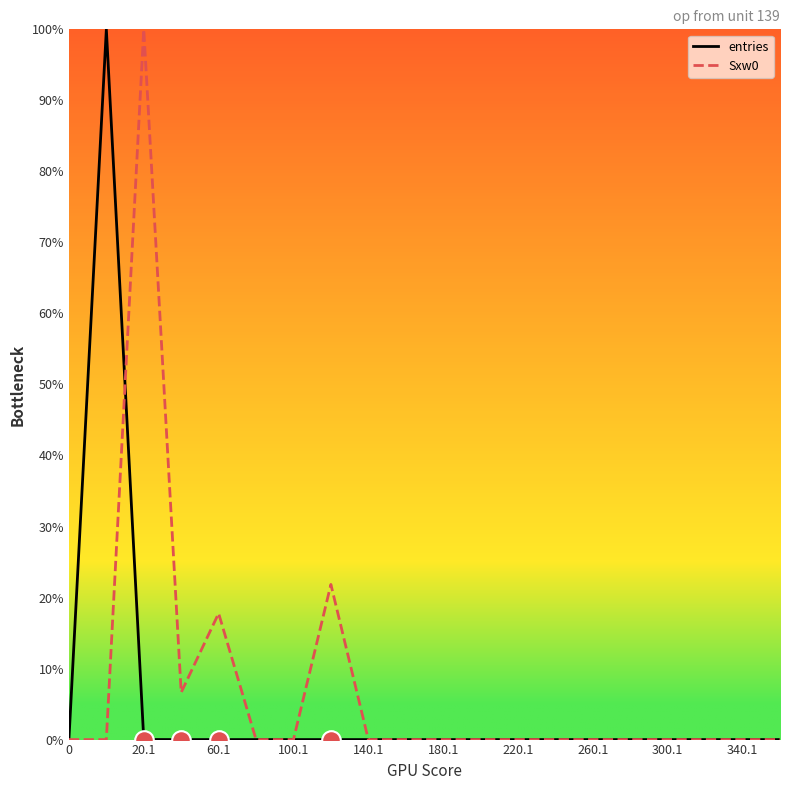

What is the maximum value shown in the chart?

100.0